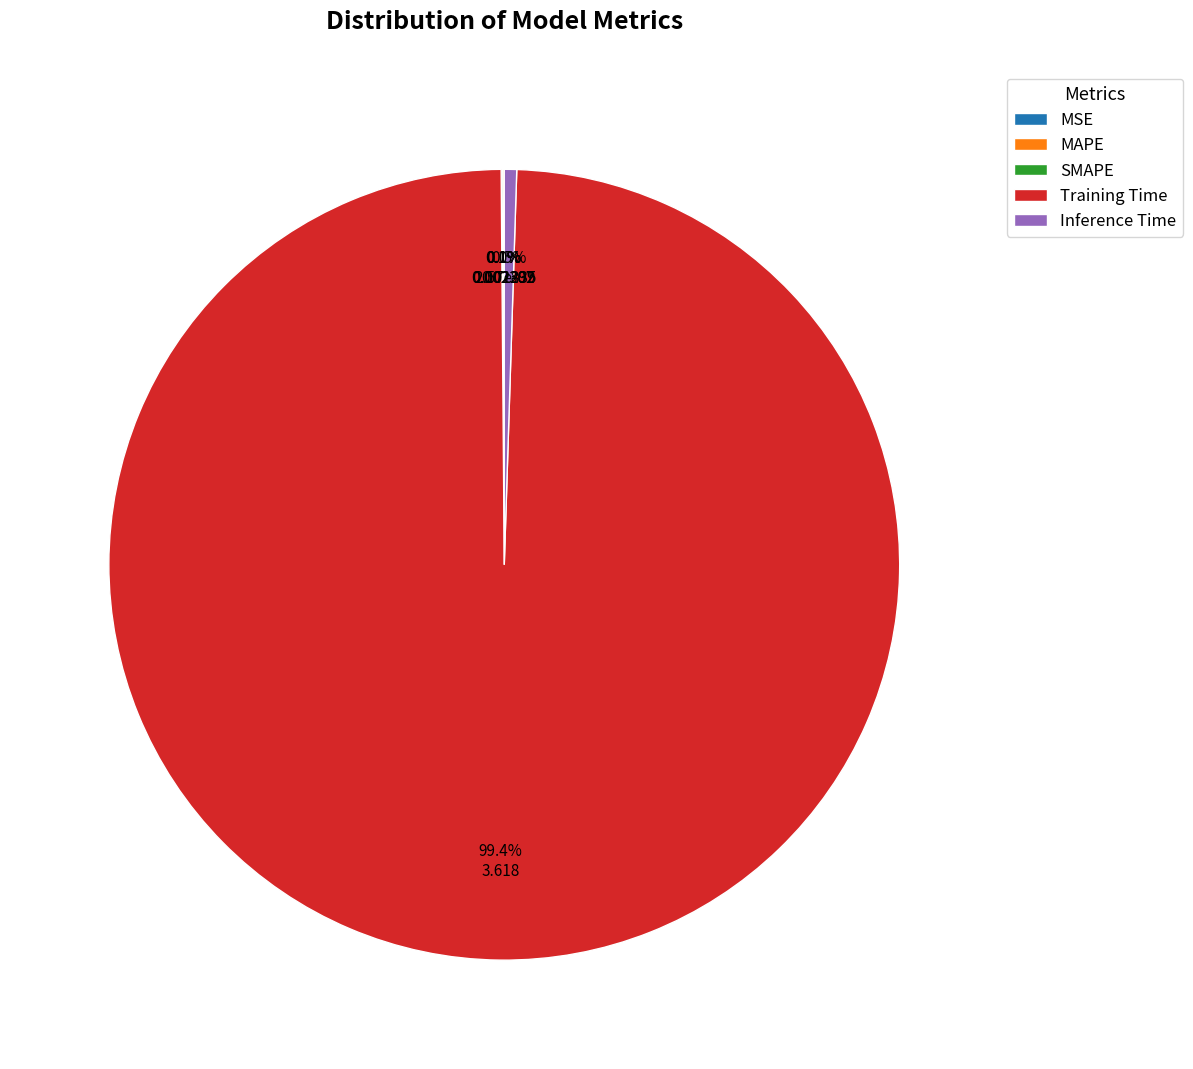

Combined, do Inference Time and Training Time account for over 50%?

Yes